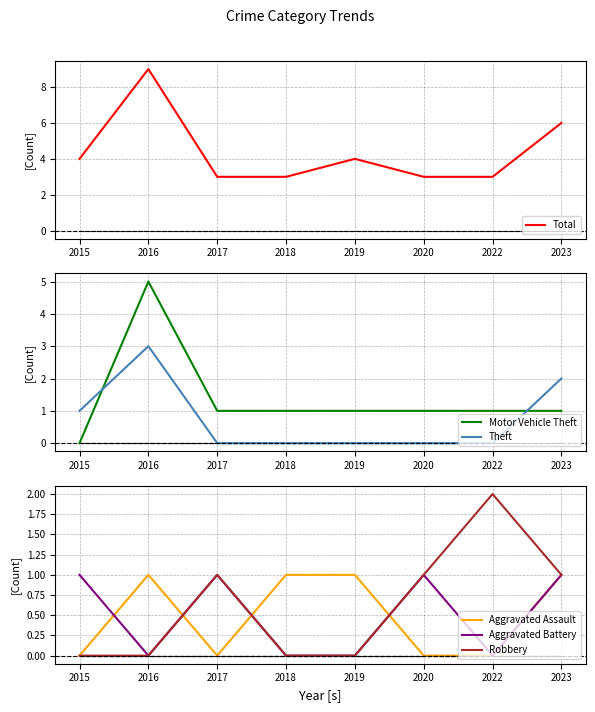

Is this an area chart (filled region under the line)?

No